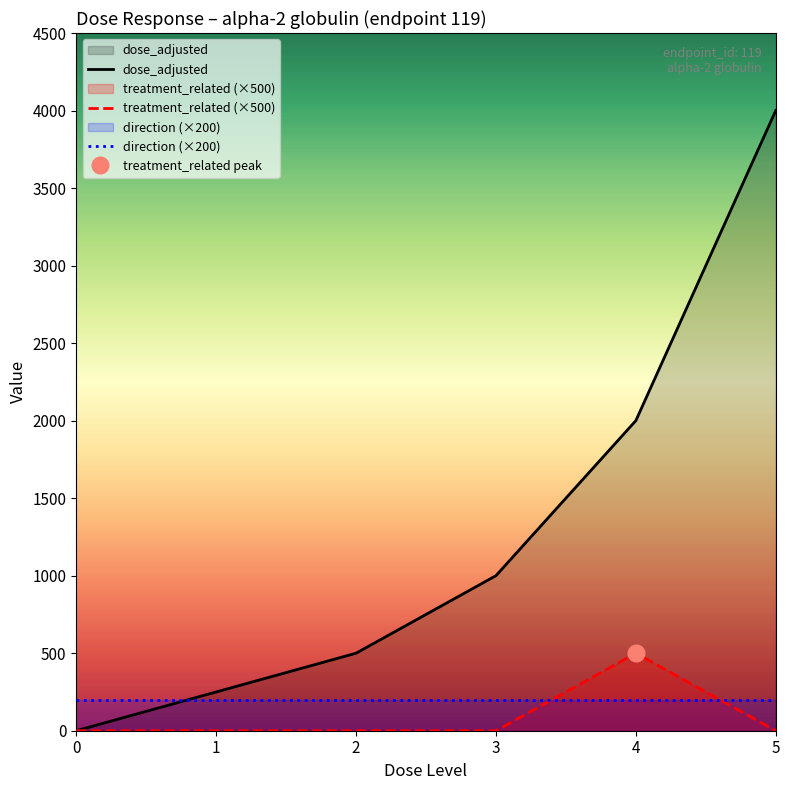

Does the chart display data point markers on the line(s)?

No